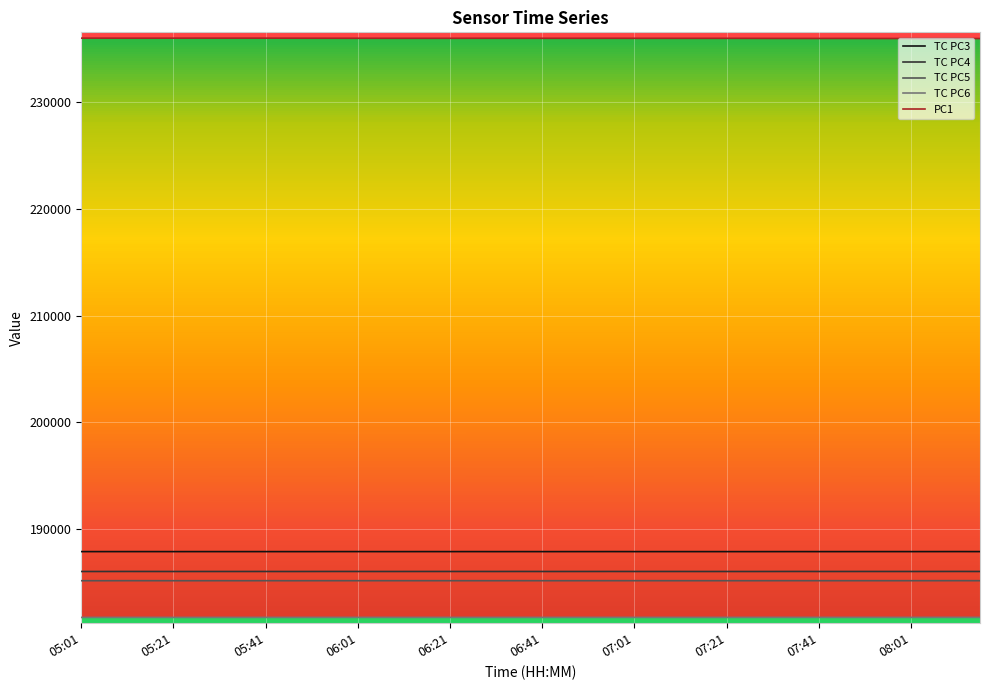

What is the greatest value displayed?

235964.0